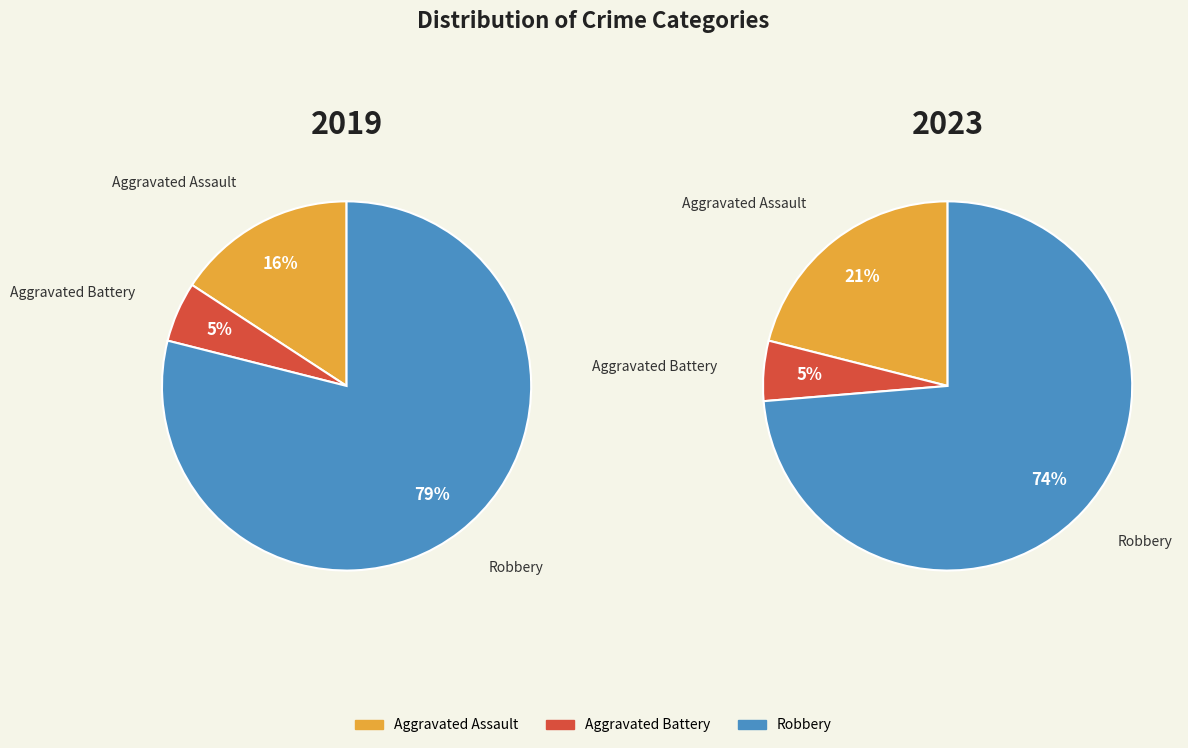

To the nearest percent, what is the combined percentage of values_2019 and 2?

95%